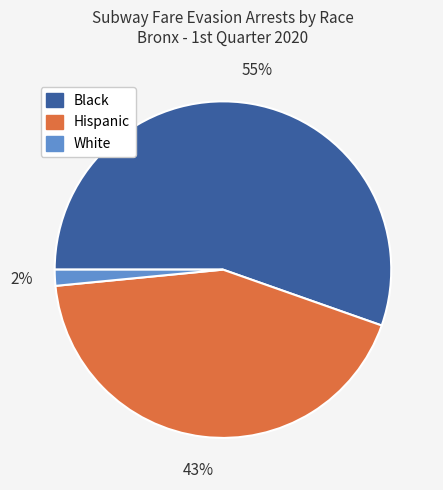

Between Black and Hispanic, which is larger?

Black